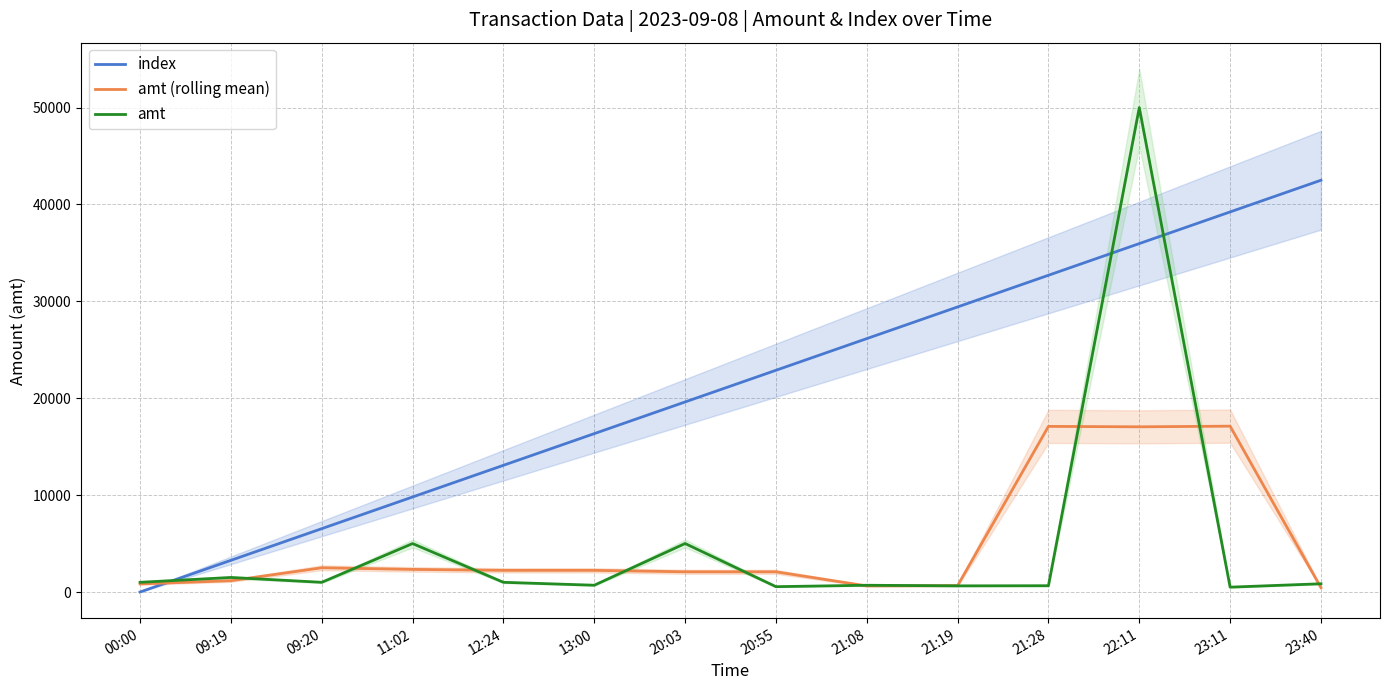

True or false: amt has more than 0 interior local peaks.

True